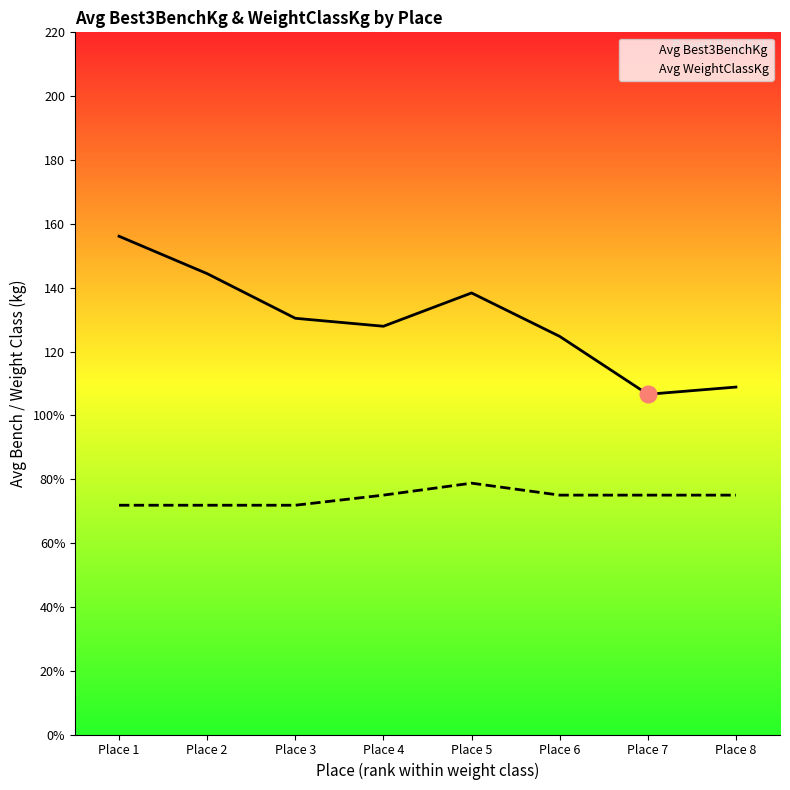

Rank the series at Place 4 from lowest to highest value.

Avg WeightClassKg, Avg Best3BenchKg